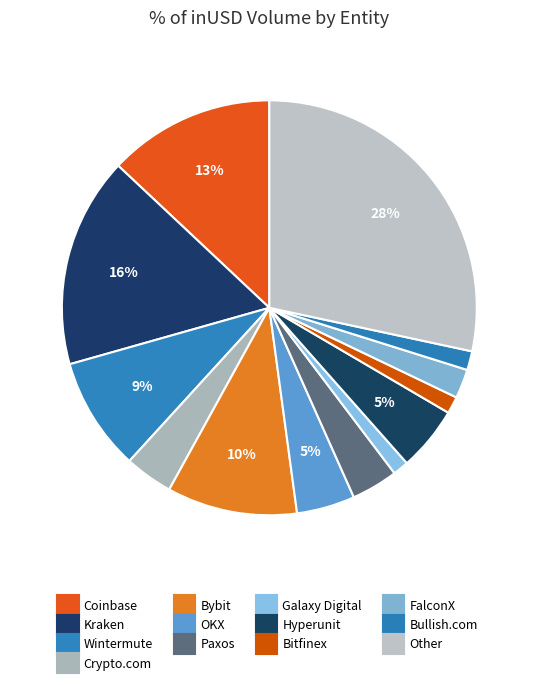

How many segments does this pie chart have?

13